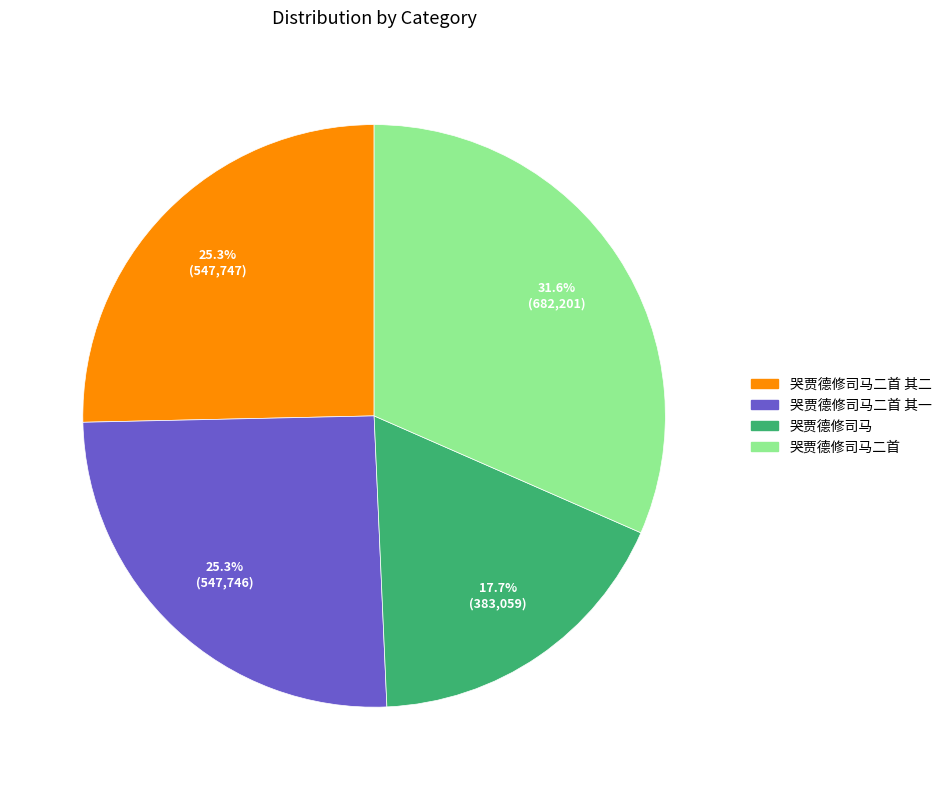

Is there a majority slice in this chart?

No